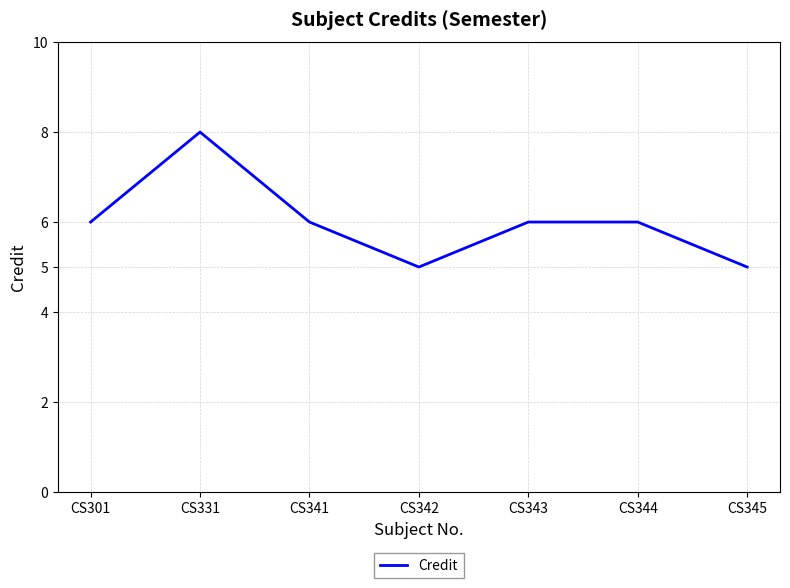

What is the difference between the maximum and minimum values?

3